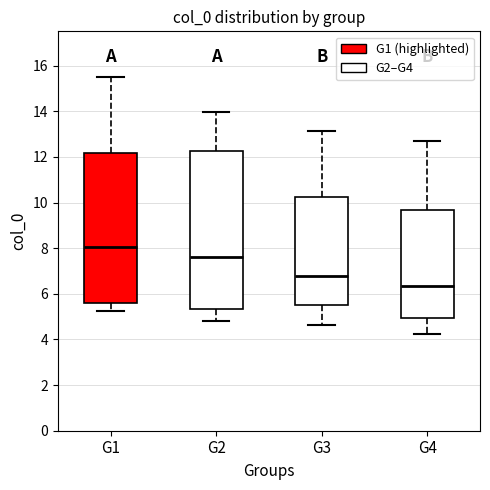

Comparing the boxes themselves (not the whiskers), which one is the tallest?

G2